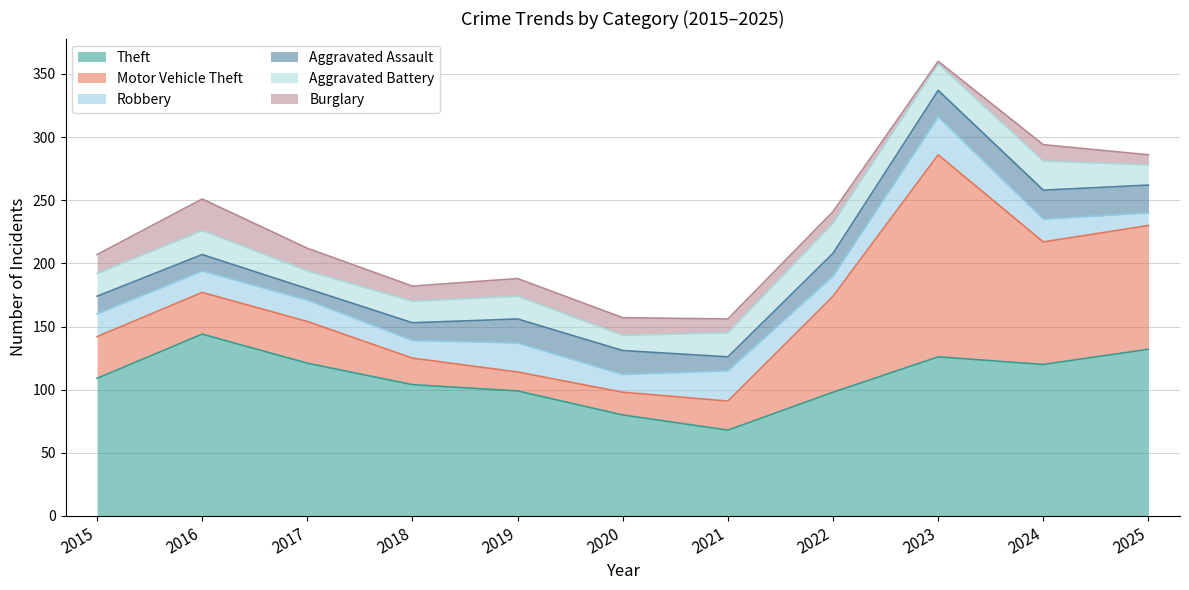

In Burglary, how many points are higher than both neighbors (excluding endpoints)?

2